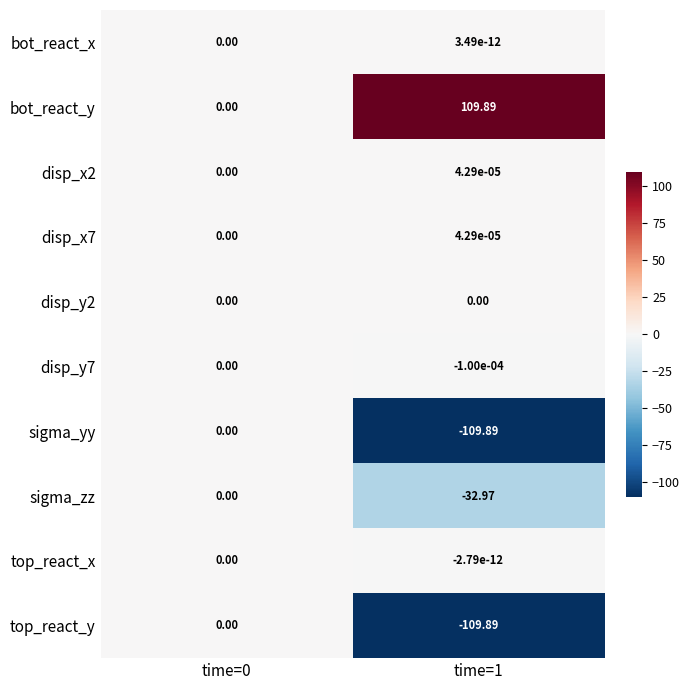

Which series has the largest total across all categories?

bot_react_y